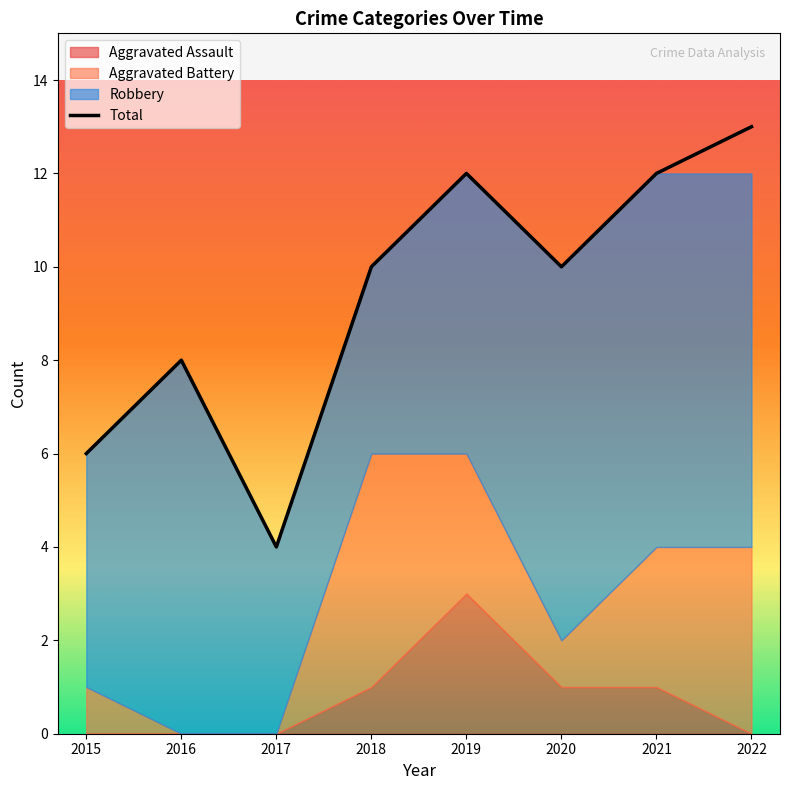

How many values exceed 10?

3